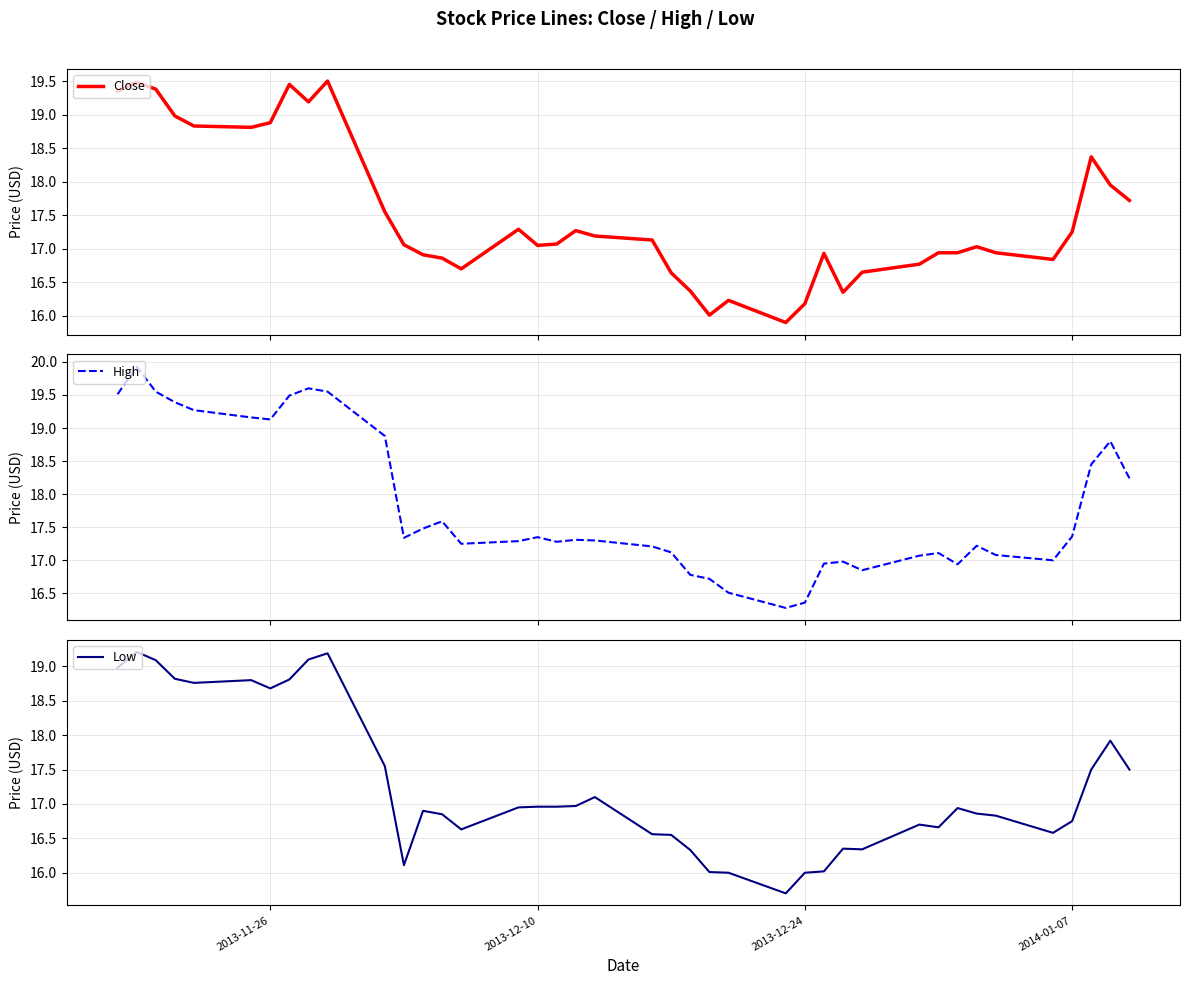

What is the minimum value for High?

16.3